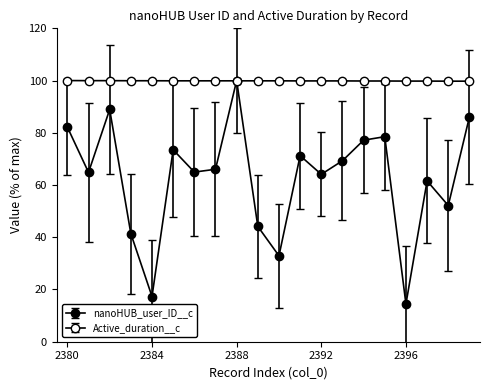

How many values in the nanoHUB_user_ID__c series are below 66?

10